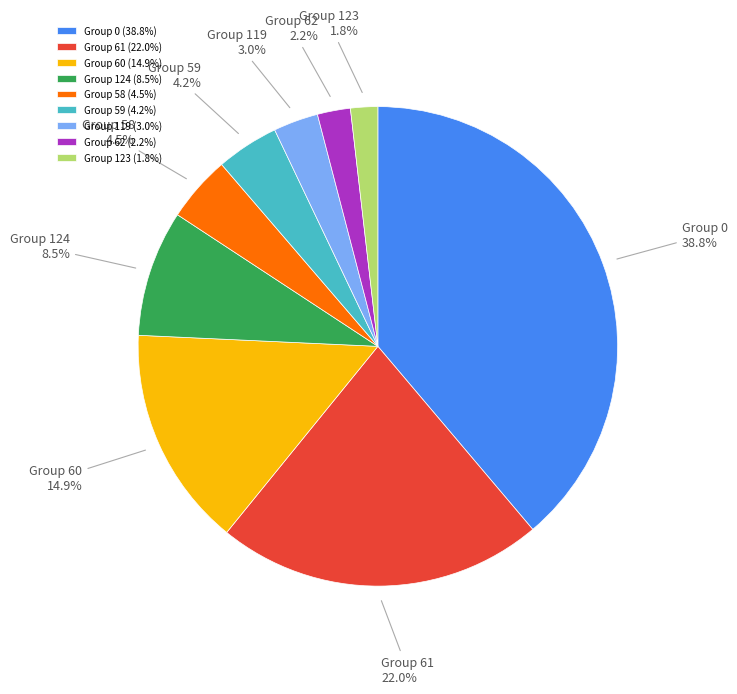

How many slices are in this pie chart?

9